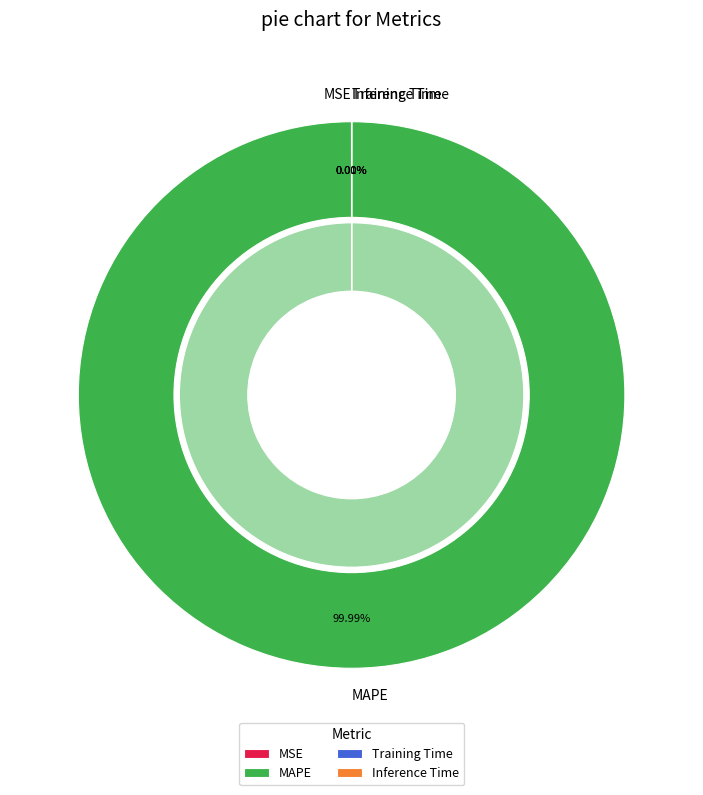

True or false: Inference Time accounts for 0% of the total.

True